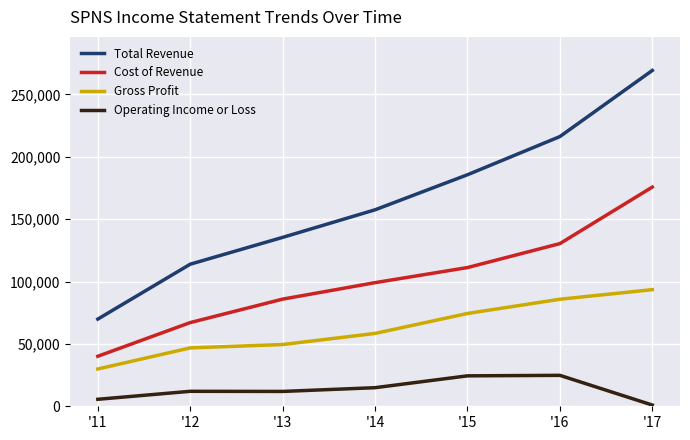

True or false: Operating Income or Loss and Cost of Revenue cross at least once.

False